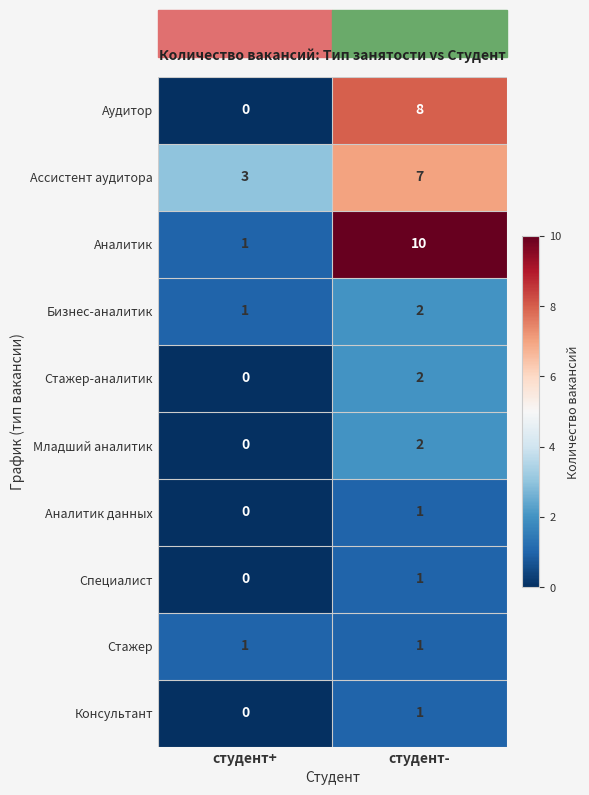

What is the average value of the Ассистент аудитора series?

5